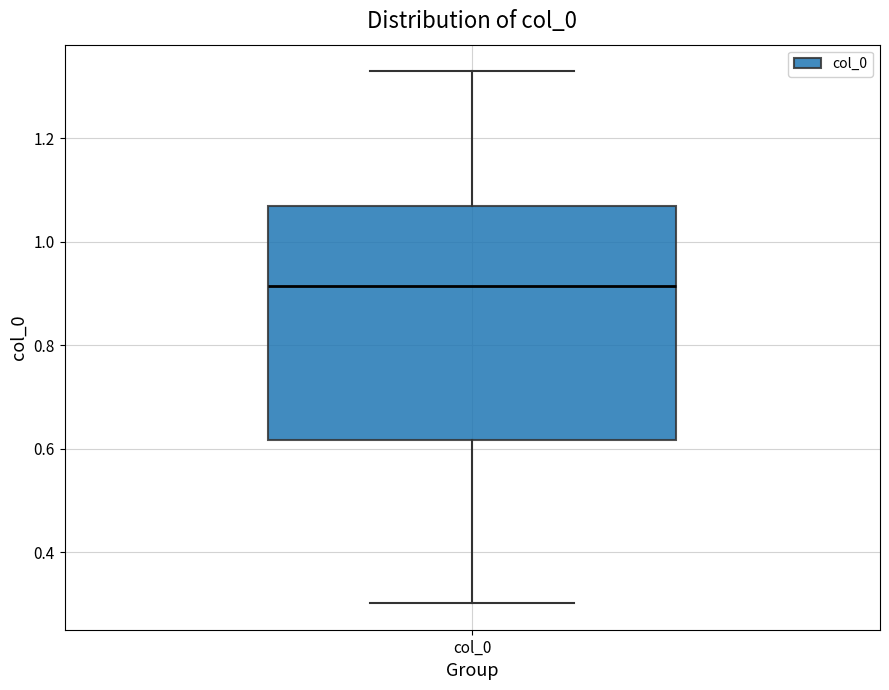

Read this box plot against the y-axis: the position of the median line, the range covered by the box, and the ends of both whiskers. The values are not printed on the chart, so give them approximately, as read against the axis.

median 0.92, box 0.62 to 1.06, whiskers 0.30 to 1.32